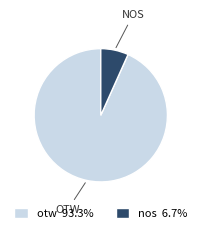

What is the smallest slice in the pie chart?

nos